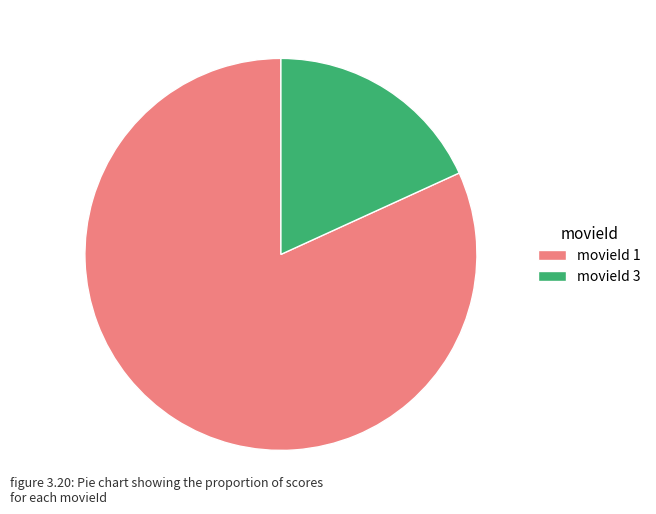

How many slices are in this pie chart?

2